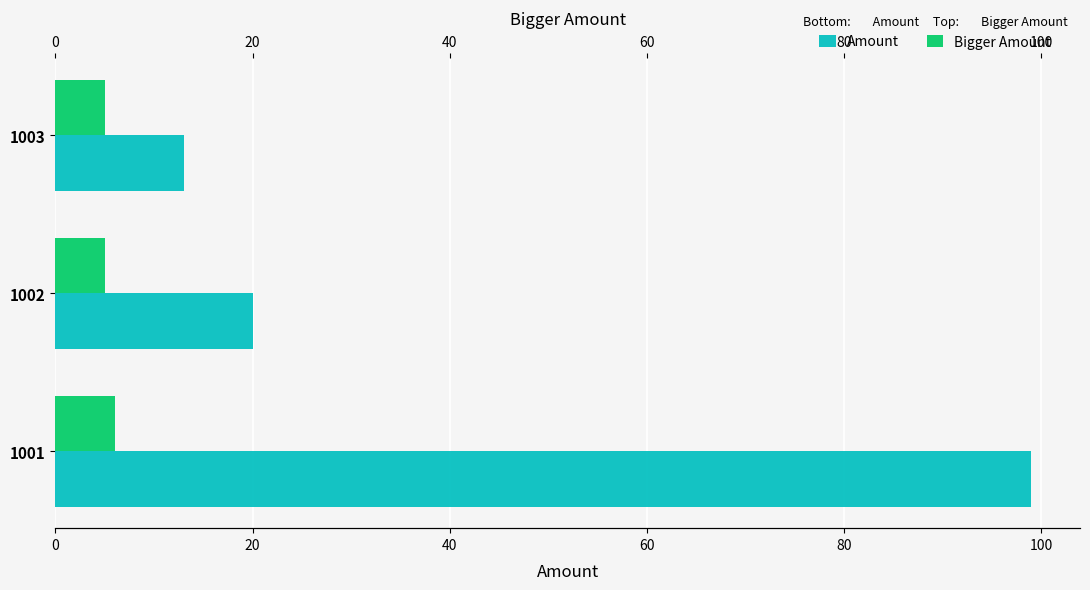

What is the maximum value shown in the chart?

99